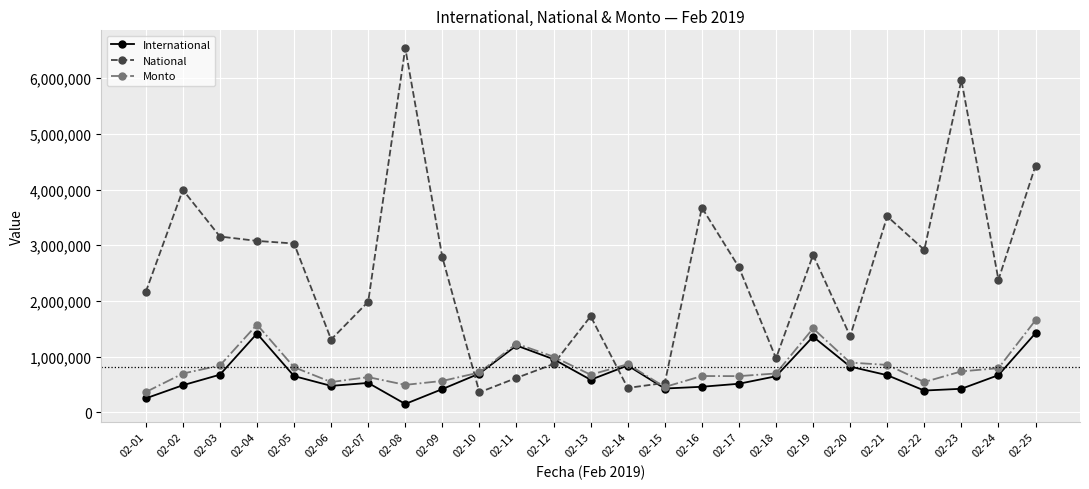

What are all the series names shown in the legend?

International, National, Monto